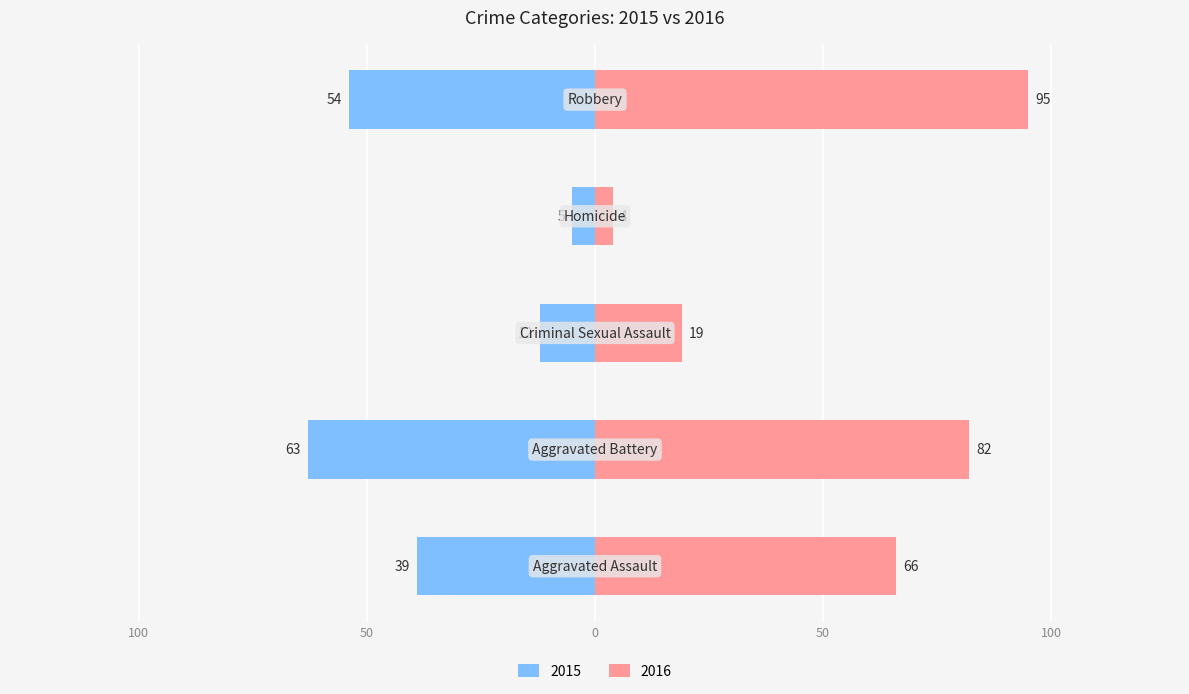

At how many categories does at least one series exceed 62?

3